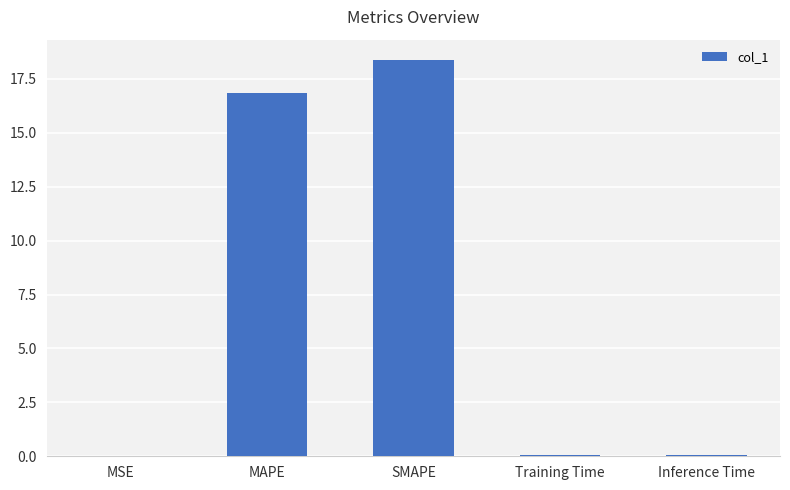

What is the sum of all values?

35.3